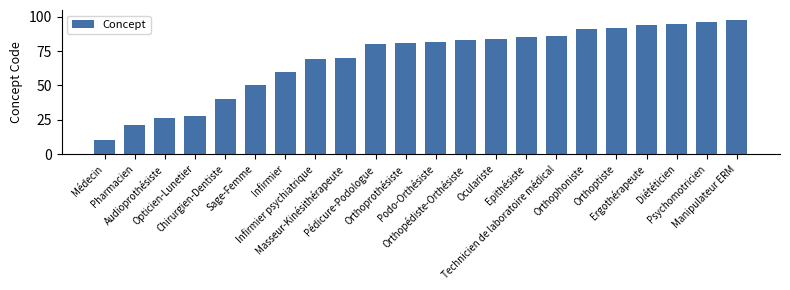

How many bars are there in total?

22